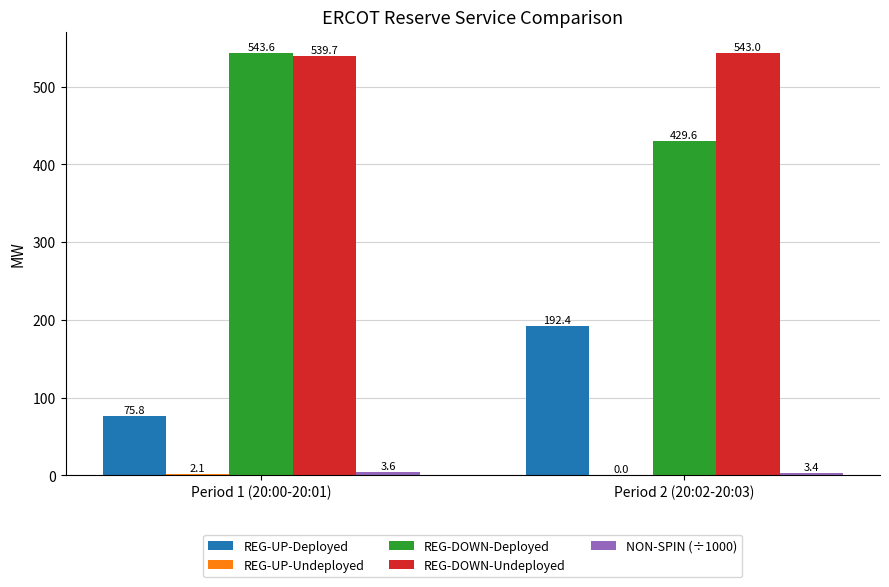

What is the difference between the REG-DOWN-Undeployed values at Period 1 (20:00-20:01) and Period 2 (20:02-20:03)?

3.3